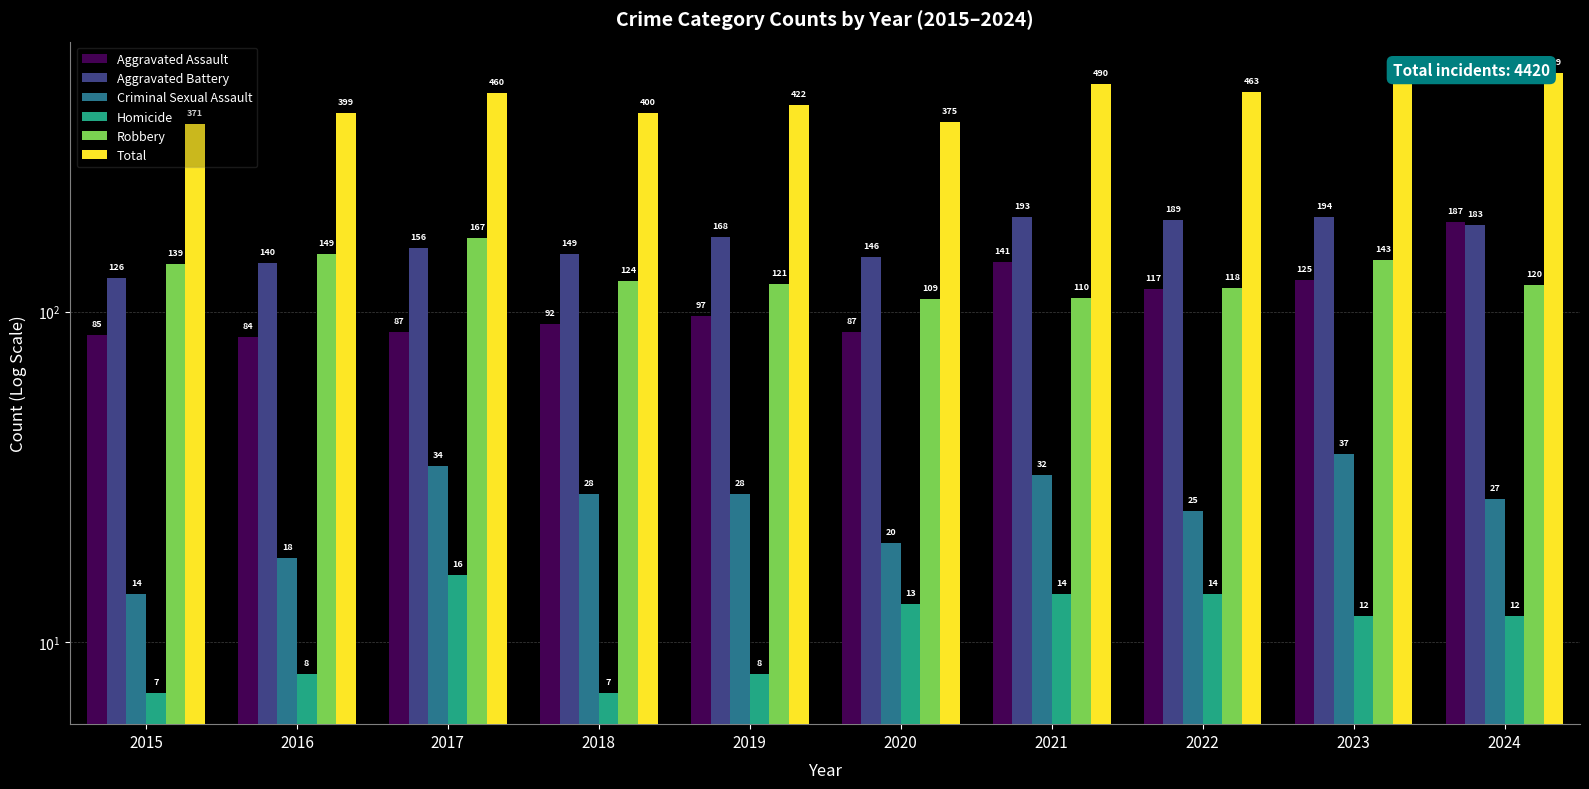

Is the value of Aggravated Battery at 2016 greater than the value of Total at 2023?

No